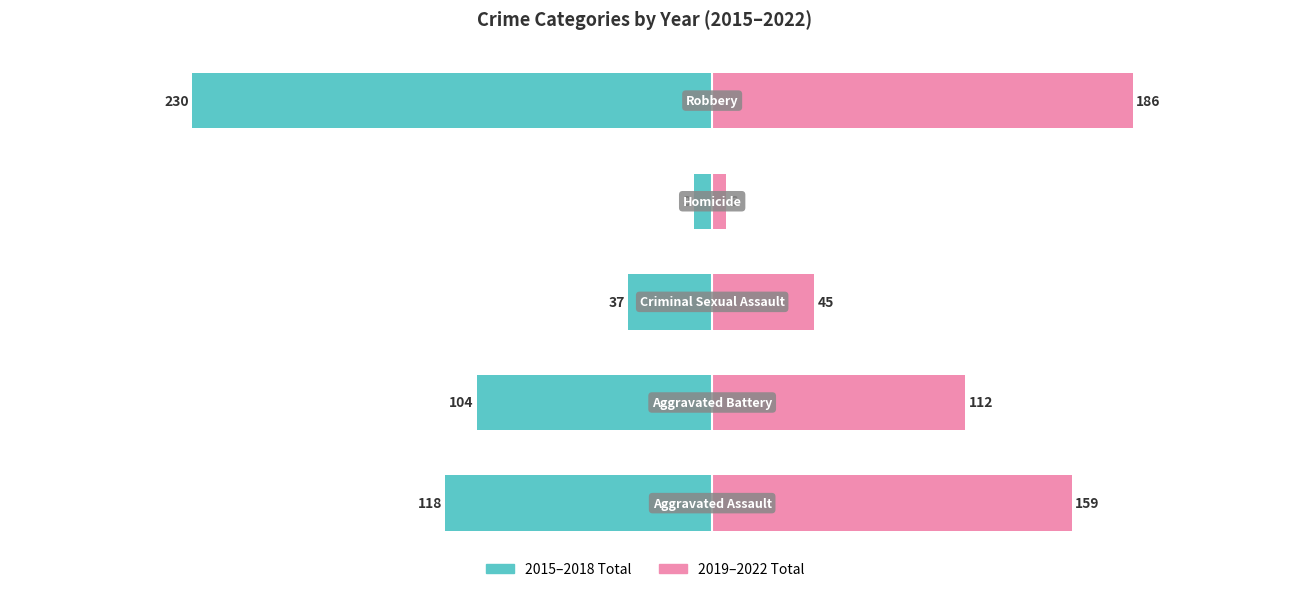

How many data points in 2019–2022 Total are above 112?

2